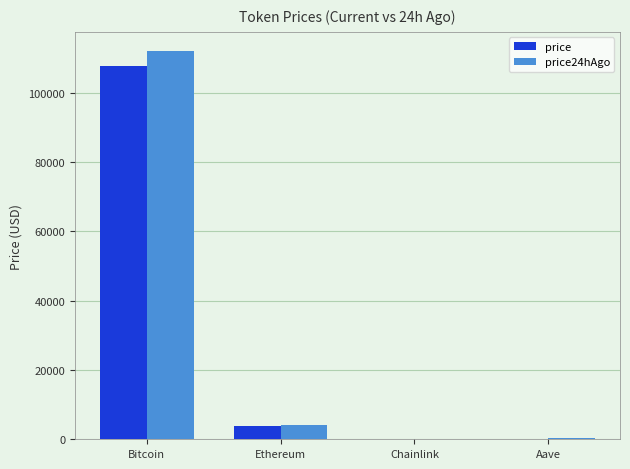

How many groups of bars are there?

4